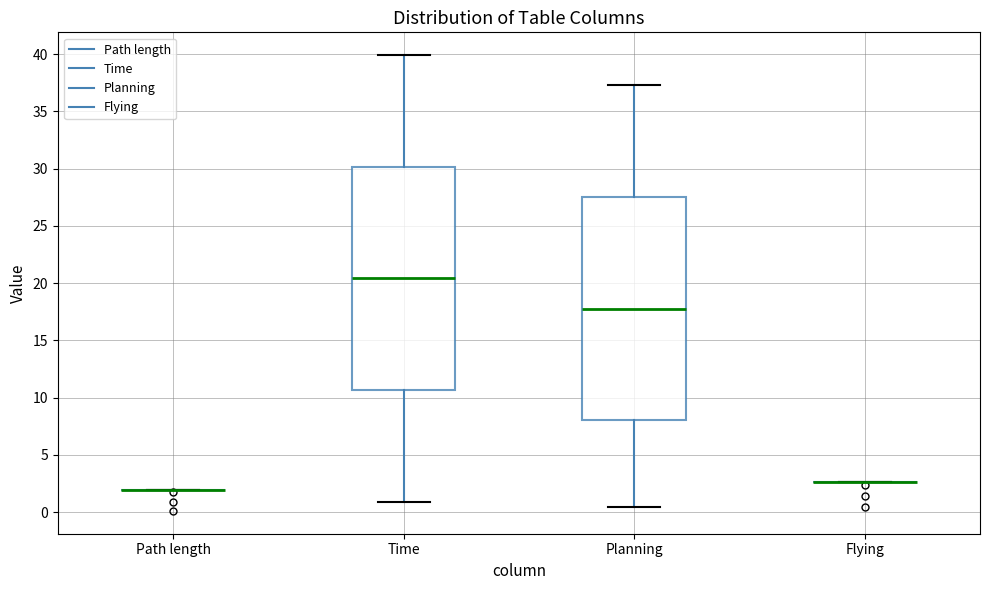

Reading left to right, read every box against the y-axis: the position of its median line, the range the box covers, and the ends of its whiskers. The values are not printed on the chart, so give them approximately, as read against the axis.

Path length: box collapsed to a line at 2.0, whiskers 2.0 to 2.0
Time: median 20.5, box 10.5 to 30.0, whiskers 1.0 to 40.0
Planning: median 18.0, box 8.0 to 27.5, whiskers 0.5 to 37.5
Flying: box collapsed to a line at 2.5, whiskers 2.5 to 2.5